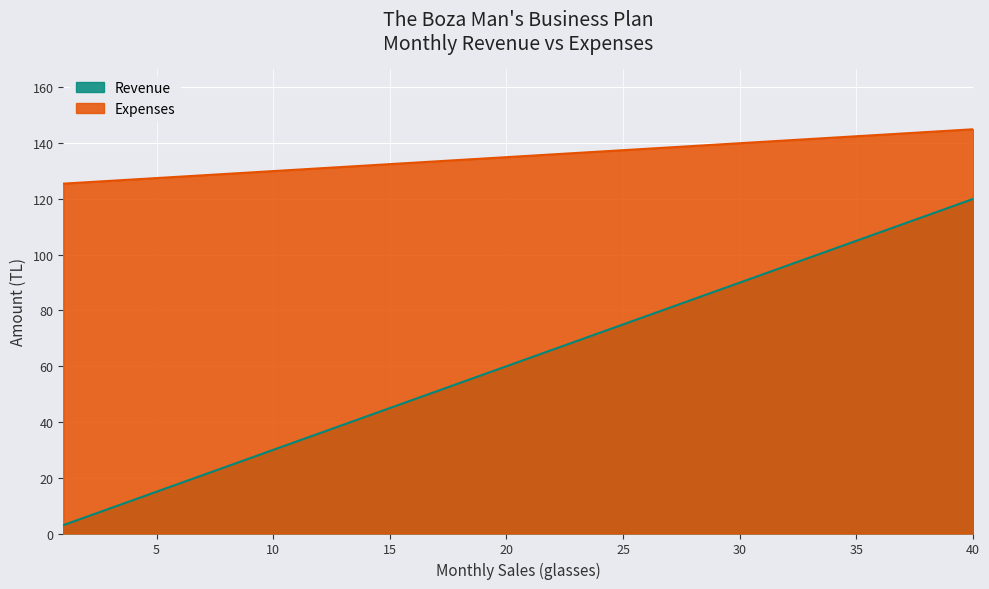

Is the value of Revenue at 10 greater than the value of Expenses at 7?

No